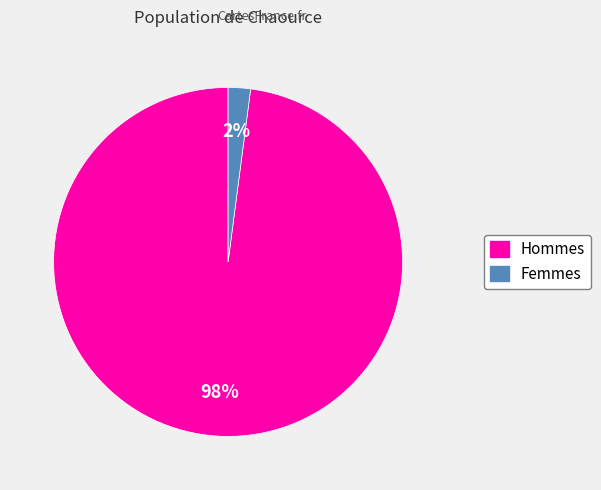

How many segments does this pie chart have?

2